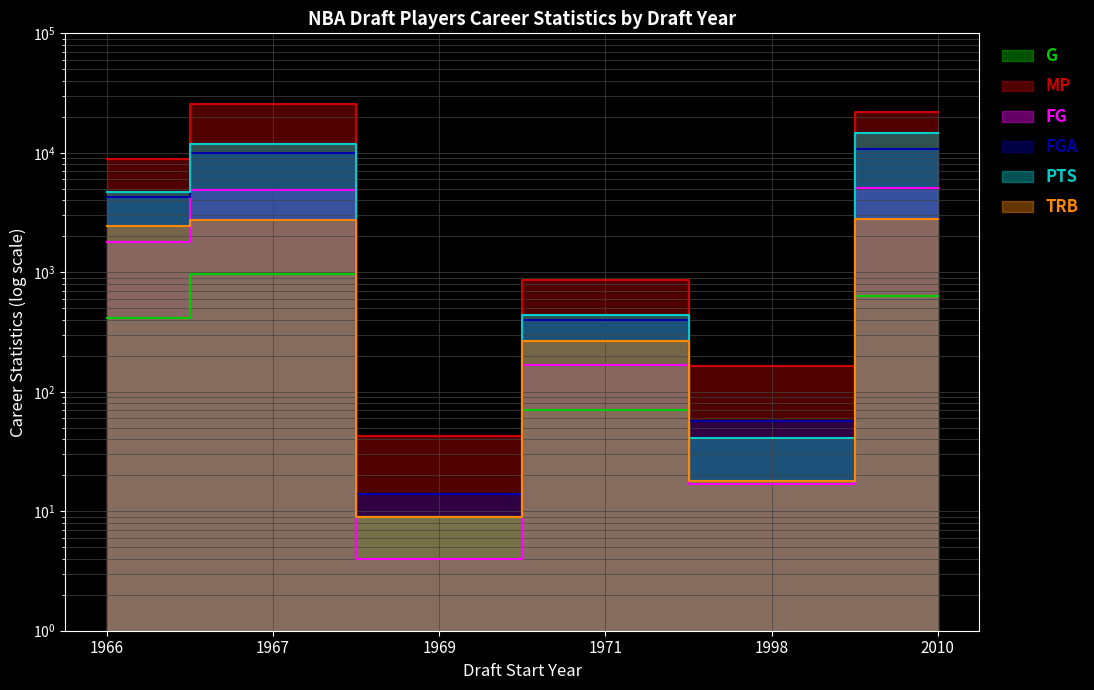

True or false: MP and TRB intersect in this chart.

False